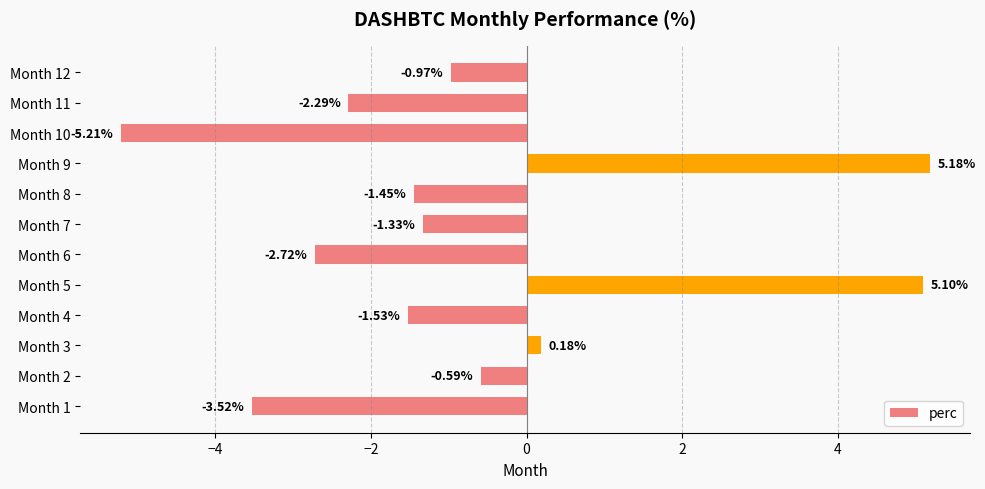

Rank the categories by value from highest to lowest.

Month 9, Month 5, Month 3, Month 2, Month 12, Month 7, Month 8, Month 4, Month 11, Month 6, Month 1, Month 10